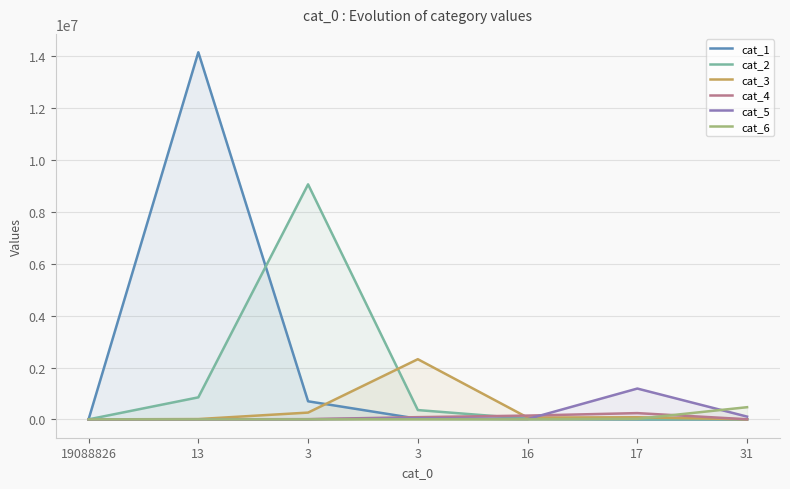

Which series ends up on top after the final intersection of cat_1 and cat_3?

cat_3